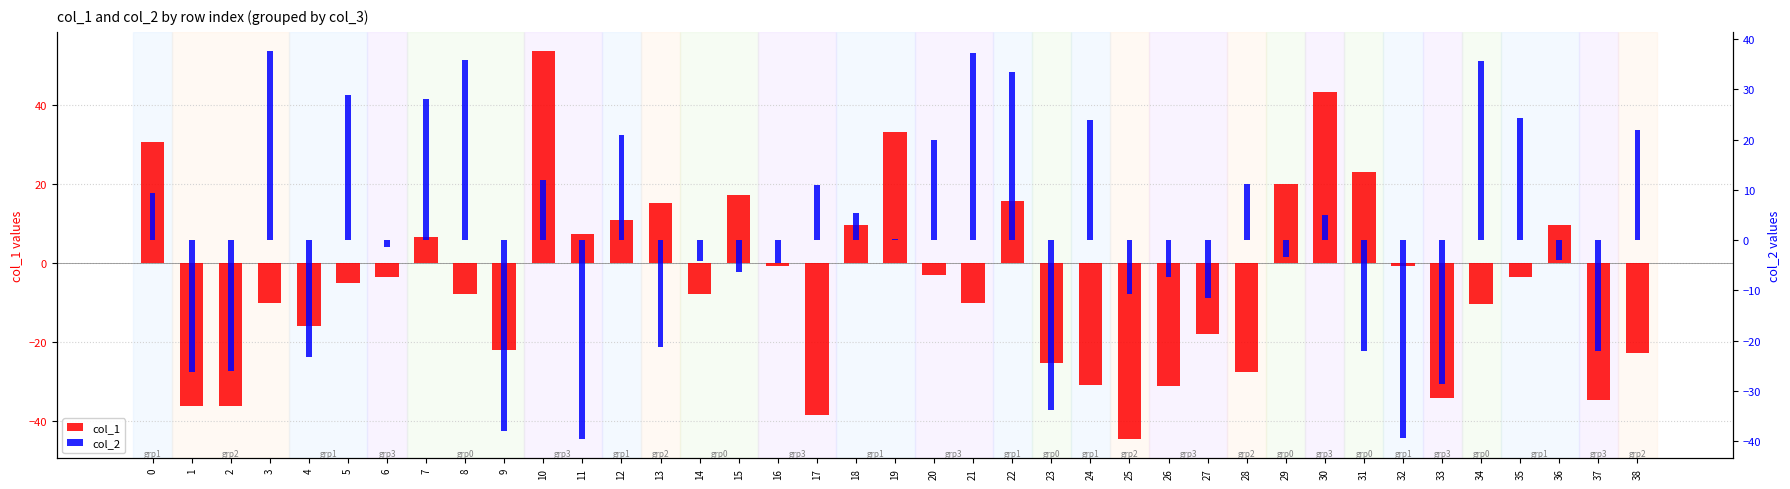

What is the difference between the highest and lowest values at 13?

36.7